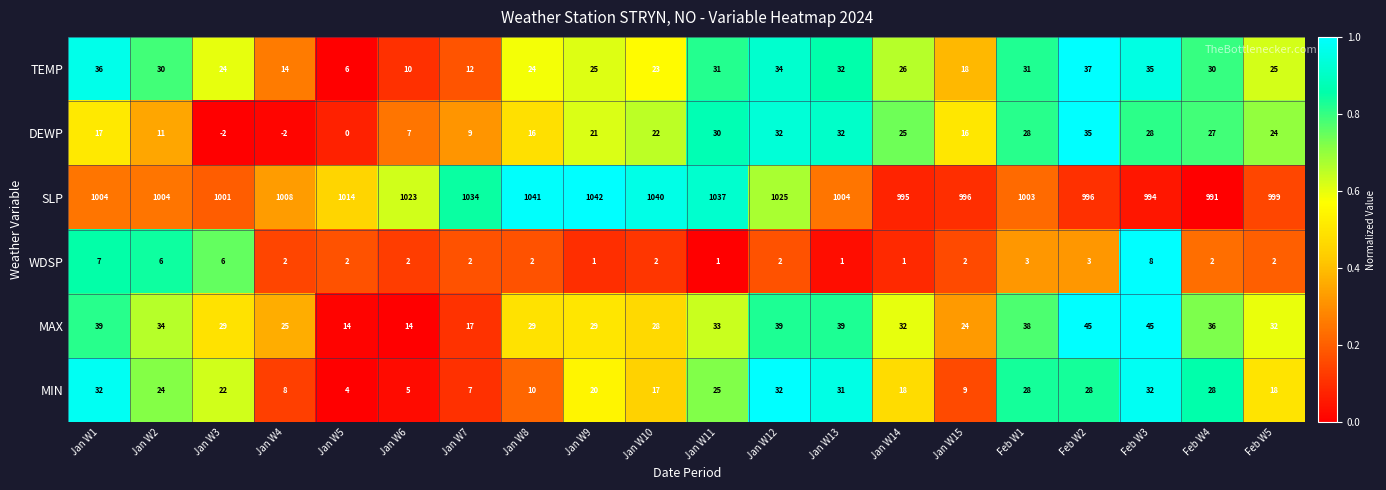

Which series has the largest total across all categories?

SLP